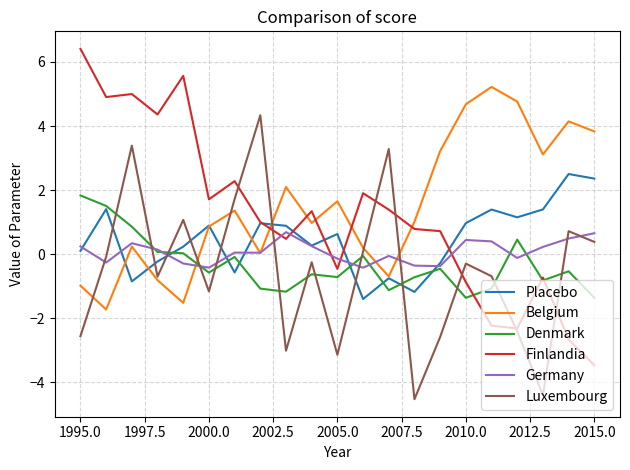

Which series has the largest range (max minus min)?

Finlandia